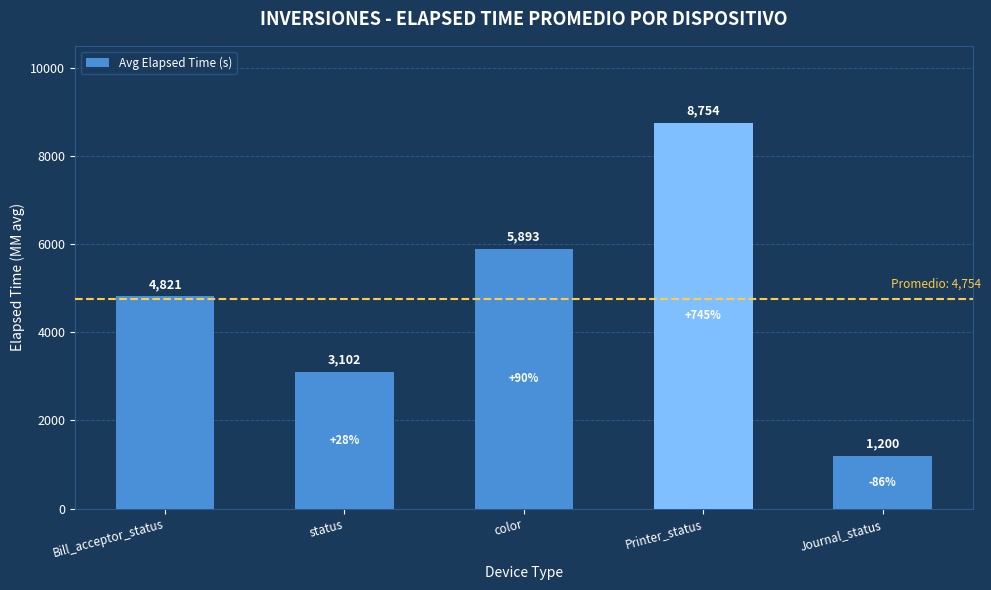

Is it true that the value at Bill_acceptor_status is 4821?

True